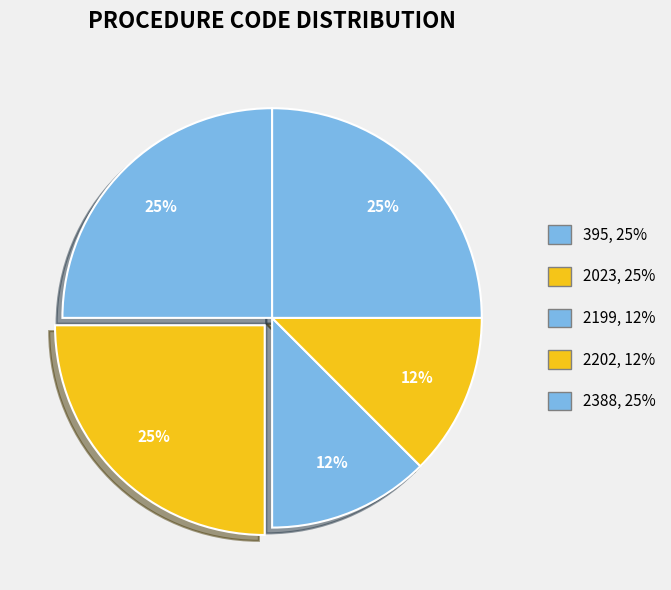

Rank the categories by value from highest to lowest.

2388, 2023, 395, 2202, 2199